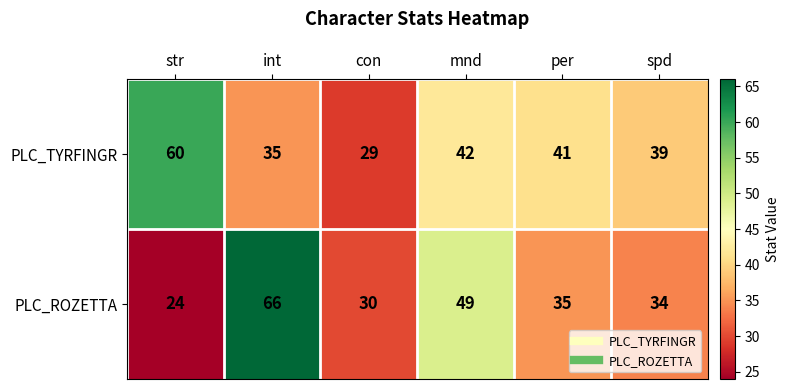

List the series in order of their peak value, lowest first.

PLC_TYRFINGR, PLC_ROZETTA